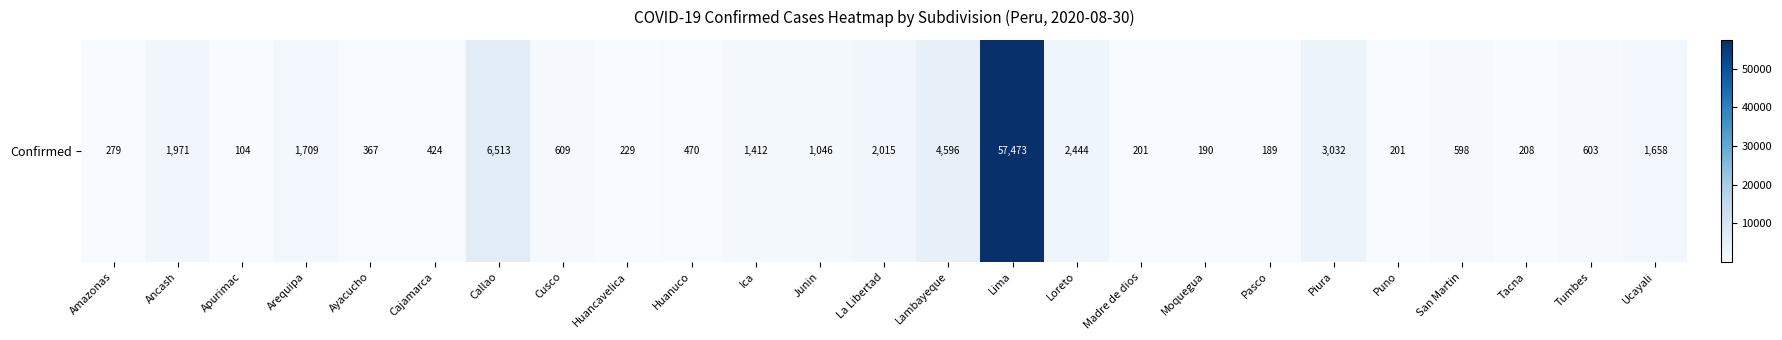

Reading left to right, transcribe all the data shown in this chart.

Amazonas=279	Ancash=1971	Apurimac=104	Arequipa=1709	Ayacucho=367	Cajamarca=424	Callao=6513	Cusco=609	Huancavelica=229	Huanuco=470	Ica=1412	Junin=1046	La Libertad=2015	Lambayeque=4596	Lima=57473	Loreto=2444	Madre de dios=201	Moquegua=190	Pasco=189	Piura=3032	Puno=201	San Martin=598	Tacna=208	Tumbes=603	Ucayali=1658